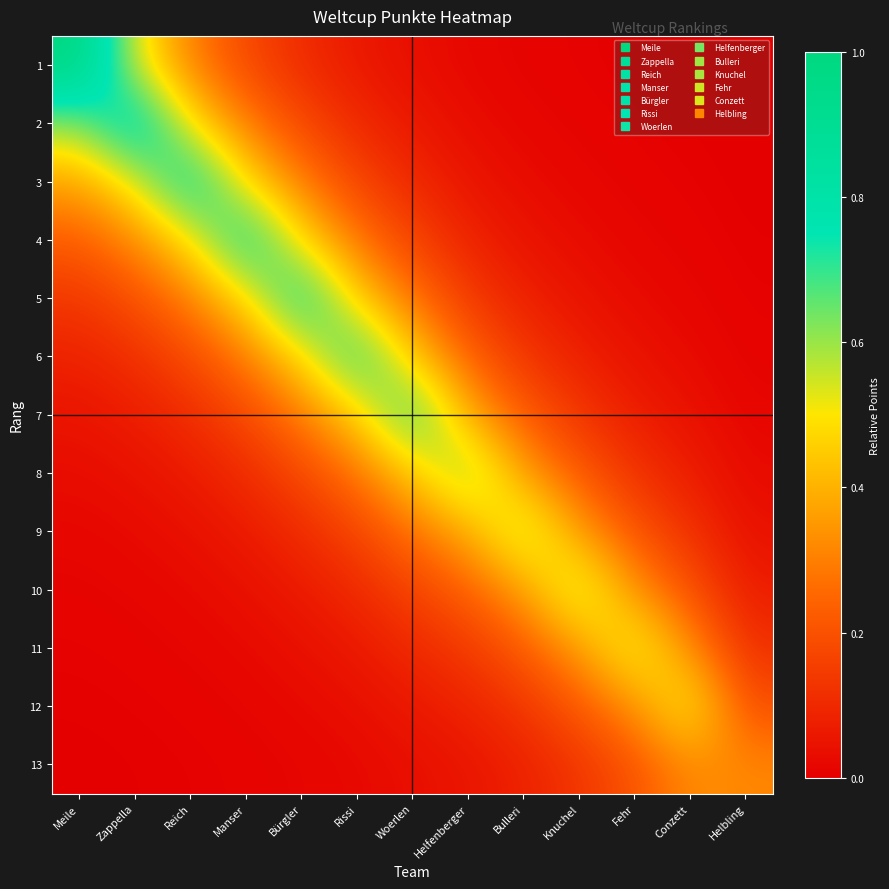

How many series are shown in this chart?

13